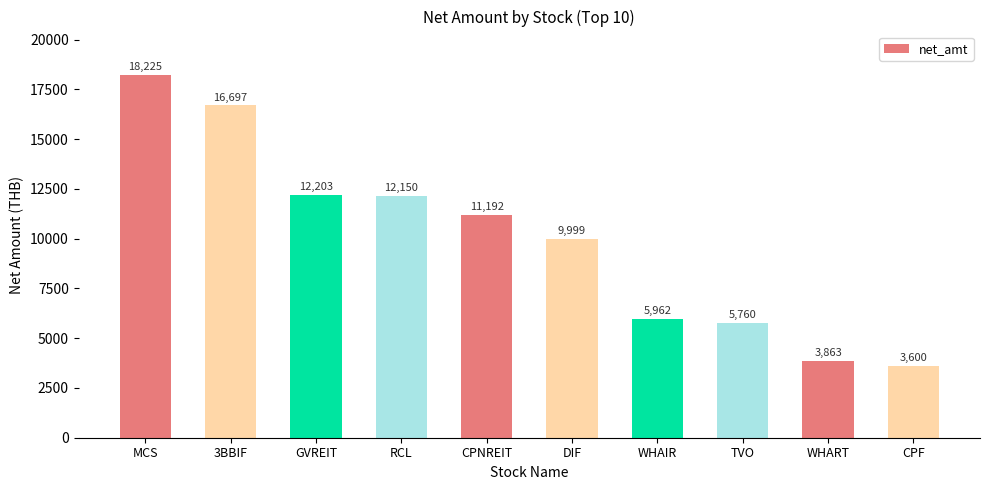

How many values are below 11191?

5